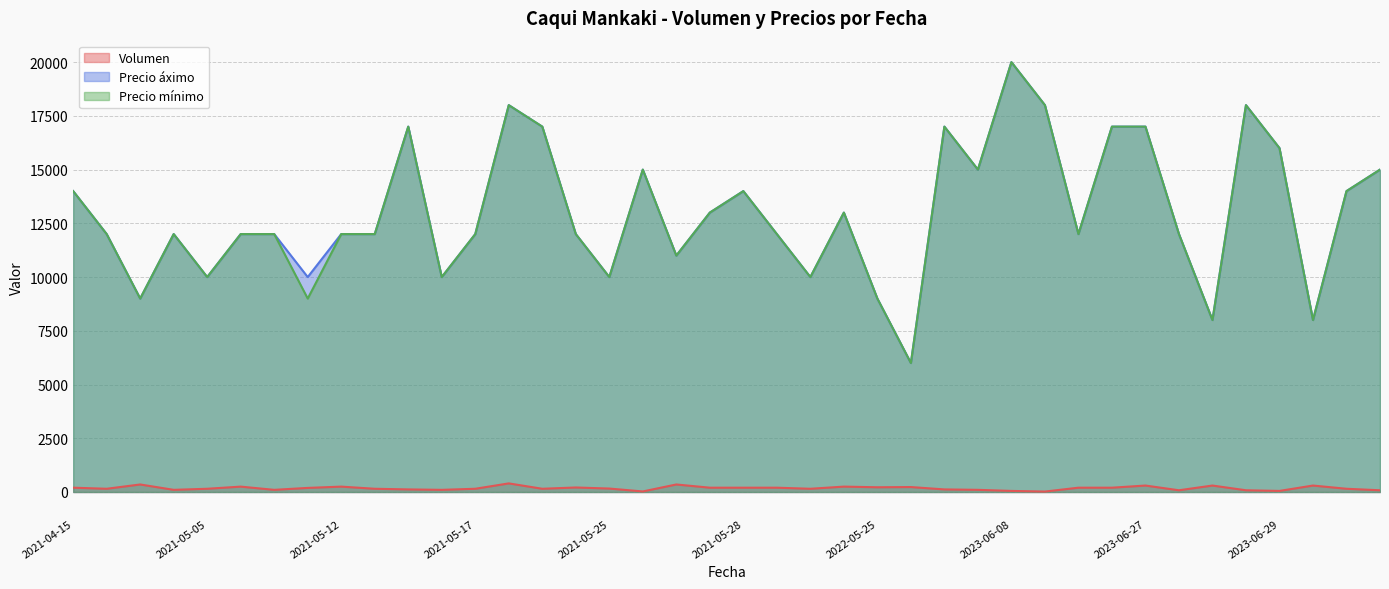

In Volumen, how many points are higher than both neighbors (excluding endpoints)?

11